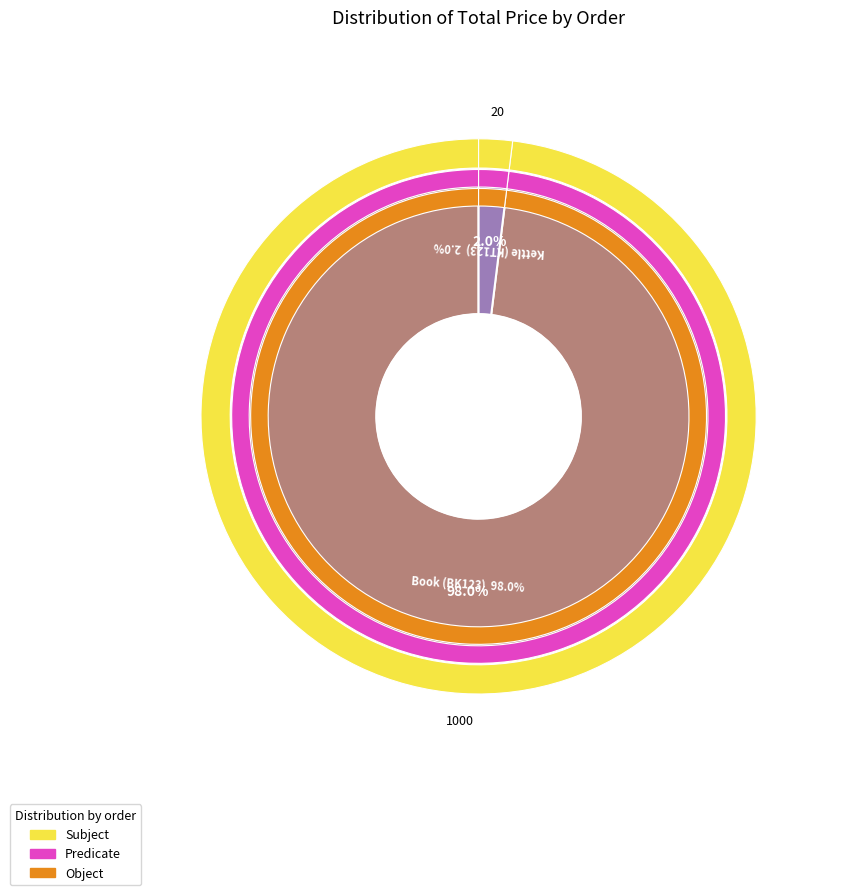

The 41000000022 slice represents 1% of the pie. True or false?

False